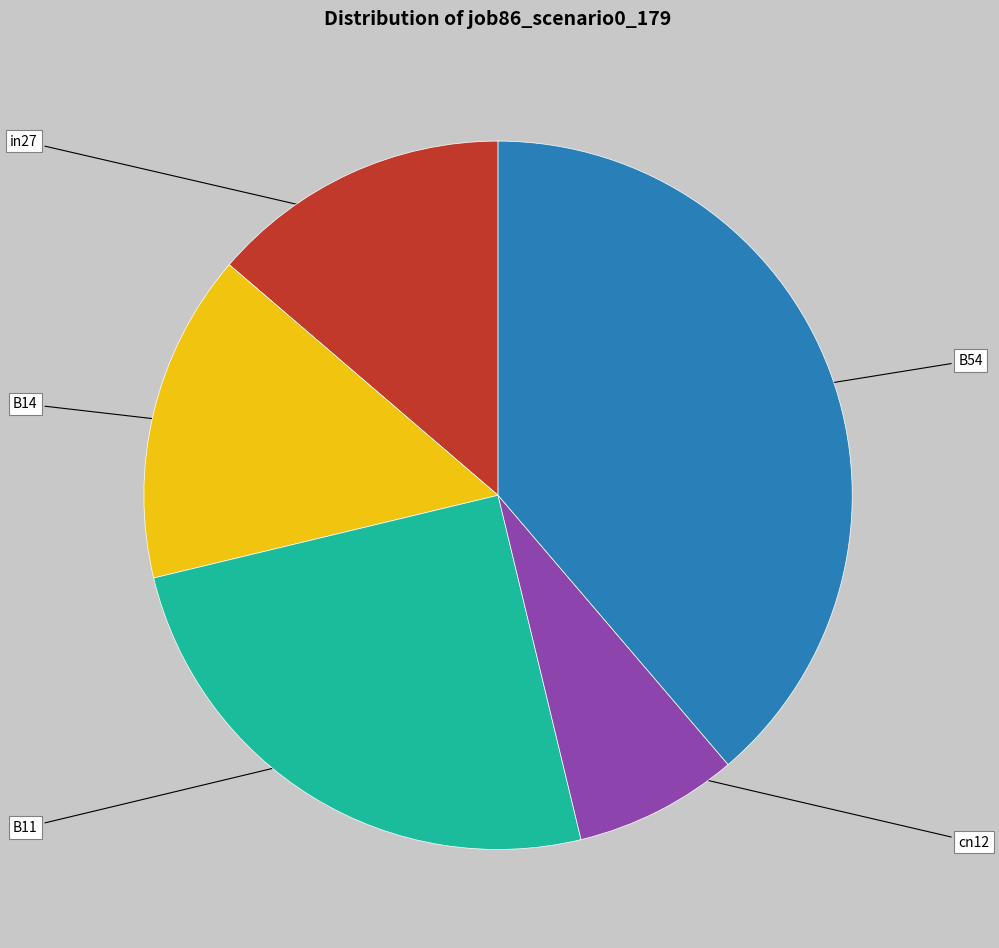

To the nearest percent, what is the average slice percentage?

20%